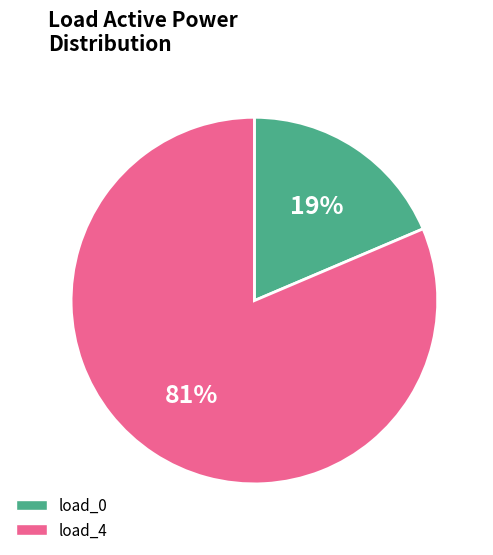

To the nearest percent, what is the average slice percentage?

50%